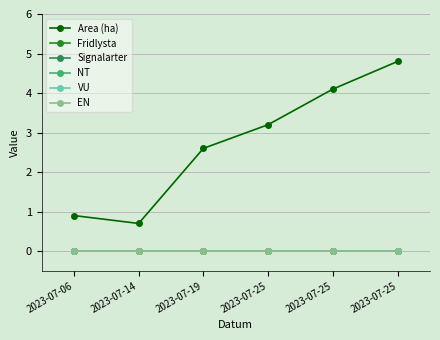

Is this an area chart (filled region under the line)?

No